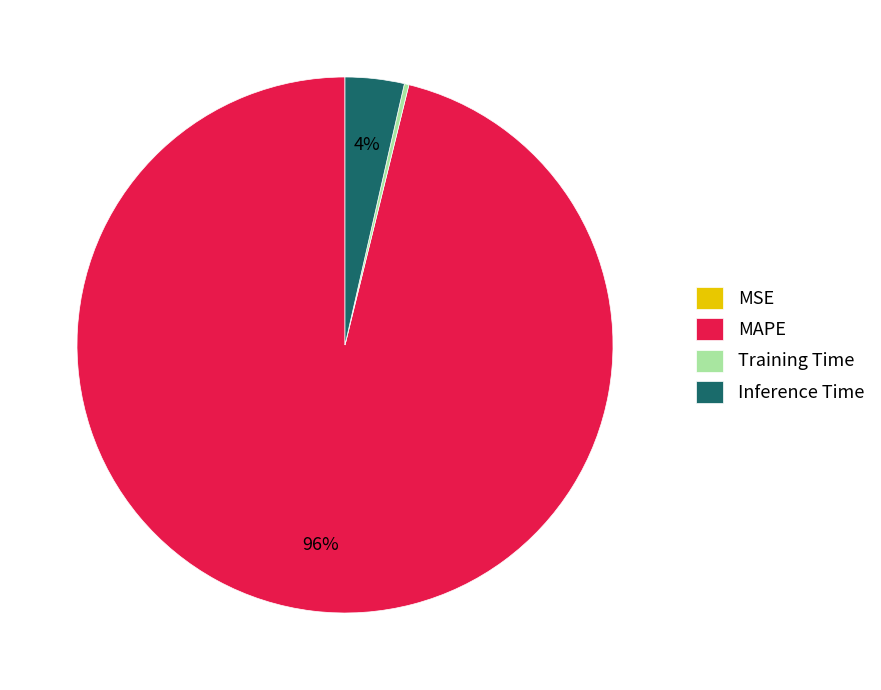

Do Inference Time and MAPE together represent more than half of the pie?

Yes